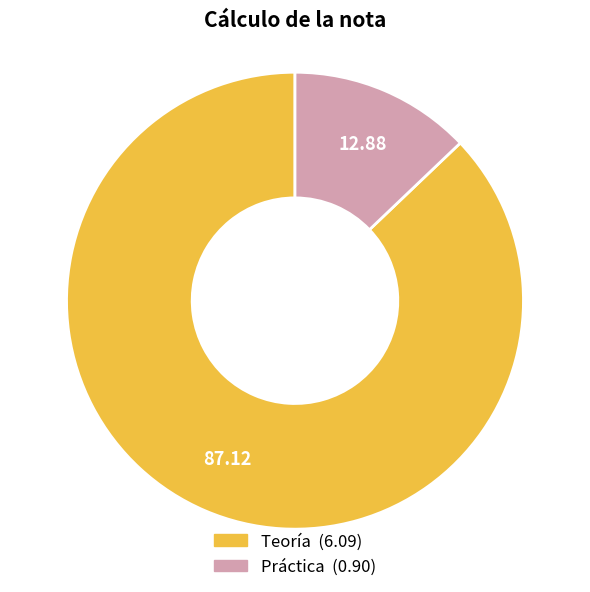

How many segments does this pie chart have?

2